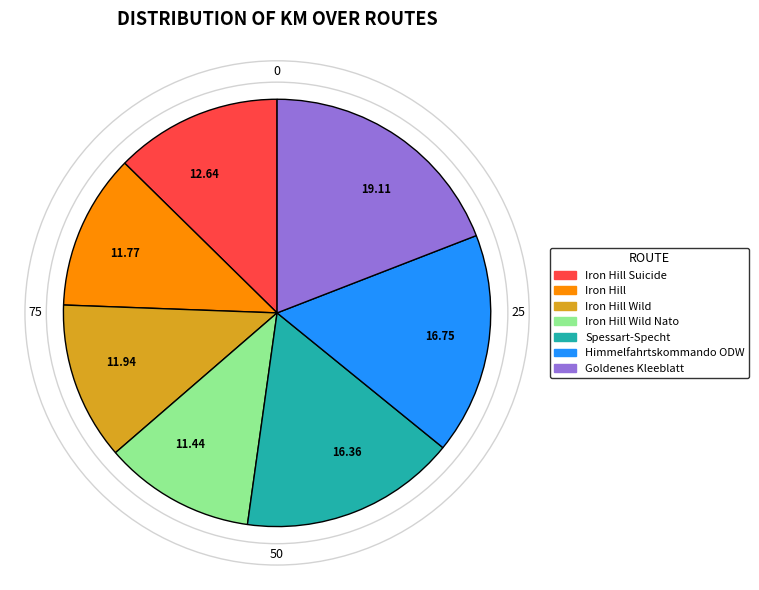

Approximately how many times larger is the value at Himmelfahrtskommando ODW compared to Goldenes Kleeblatt?

0.9